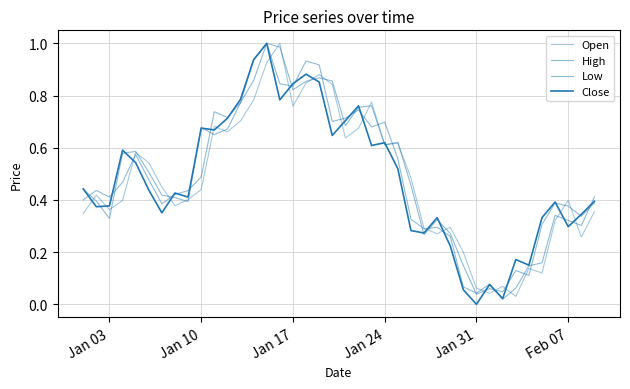

How many lines are shown in the chart?

4